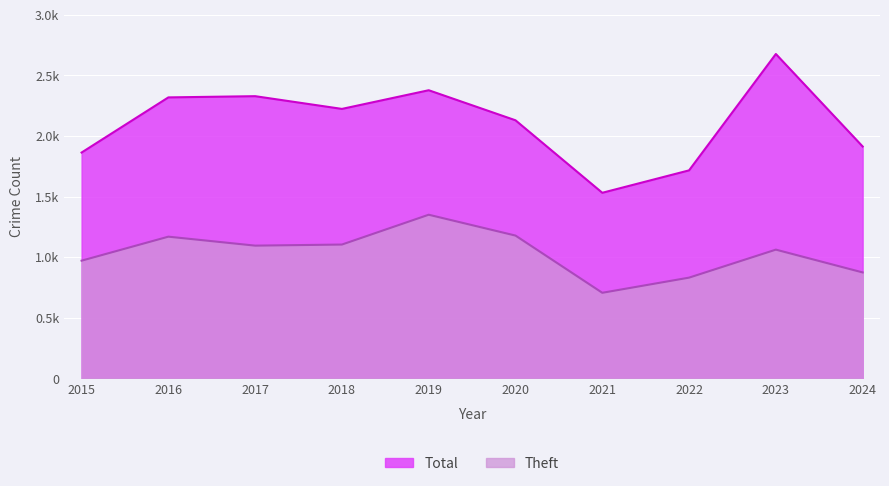

Rank the categories by Theft value from lowest to highest.

2021, 2022, 2024, 2015, 2023, 2017, 2018, 2016, 2020, 2019